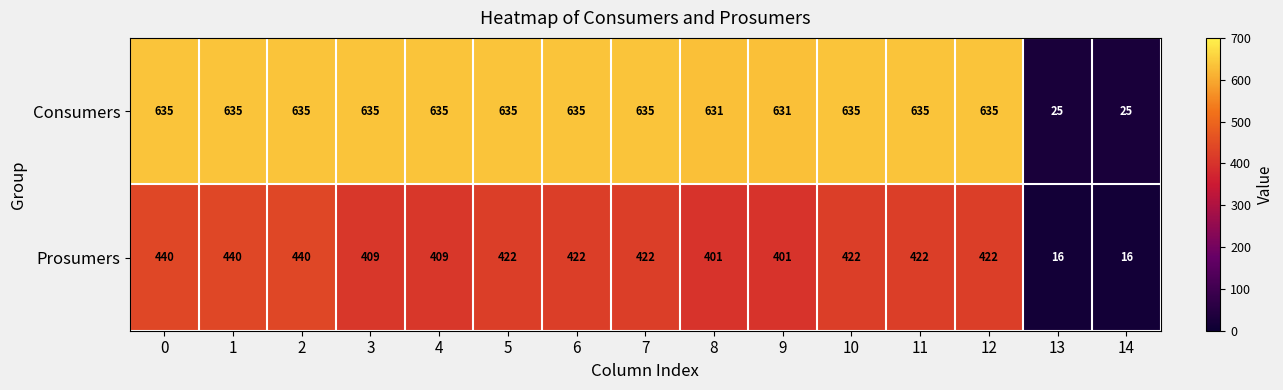

What is the approximate value of Prosumers at 13?

16